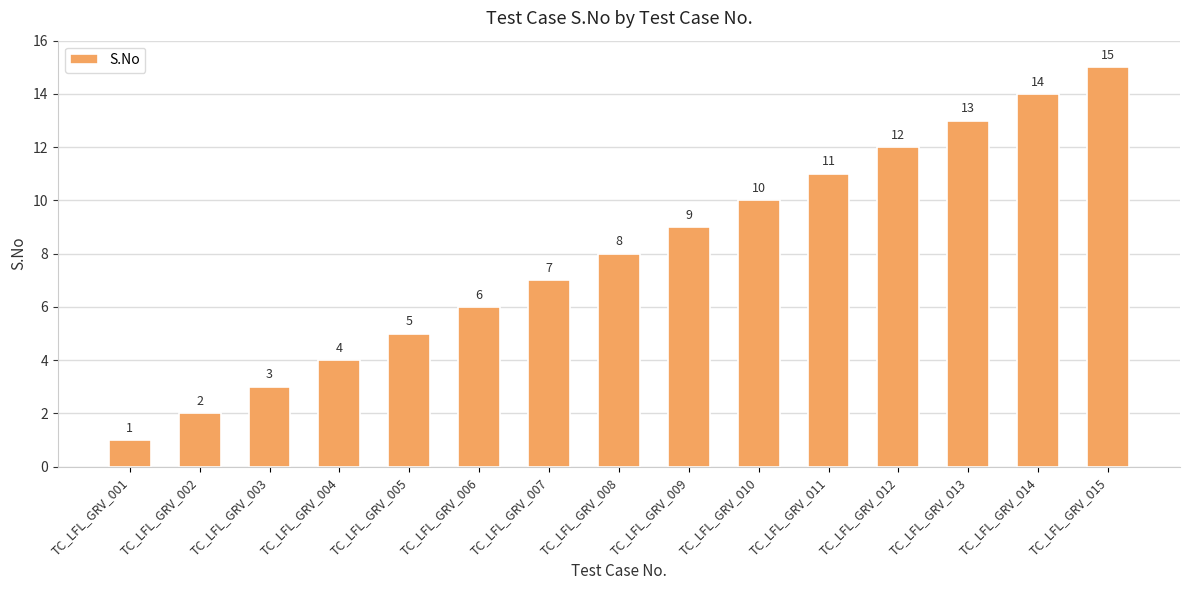

Rank the categories by value from highest to lowest.

TC_LFL_GRV_015, TC_LFL_GRV_014, TC_LFL_GRV_013, TC_LFL_GRV_012, TC_LFL_GRV_011, TC_LFL_GRV_010, TC_LFL_GRV_009, TC_LFL_GRV_008, TC_LFL_GRV_007, TC_LFL_GRV_006, TC_LFL_GRV_005, TC_LFL_GRV_004, TC_LFL_GRV_003, TC_LFL_GRV_002, TC_LFL_GRV_001